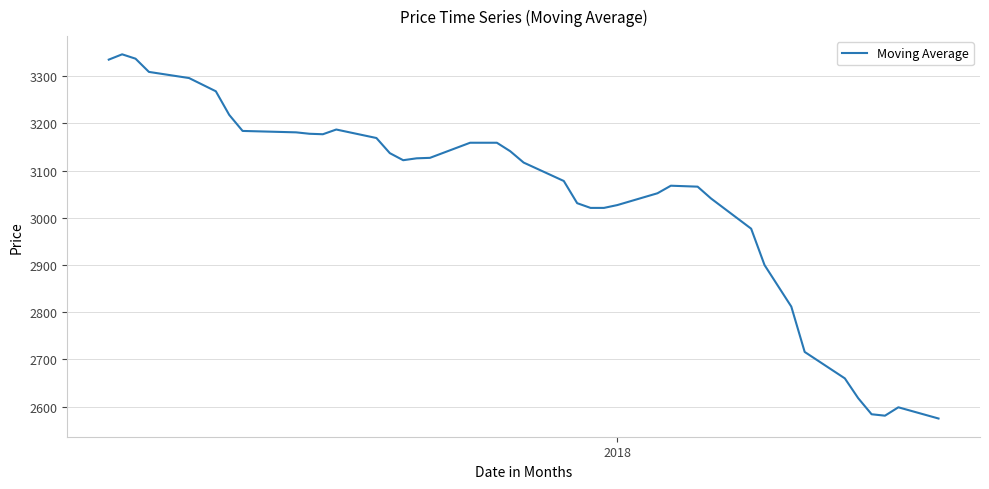

What is the smallest value displayed?

2575.0